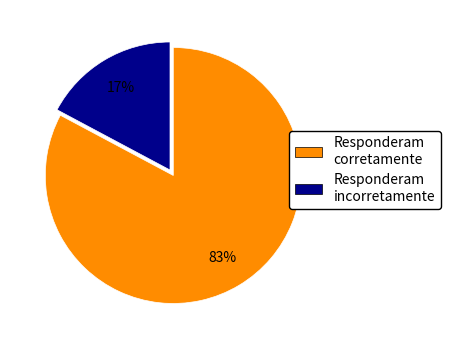

Which slice is the smallest?

Responderam incorretamente